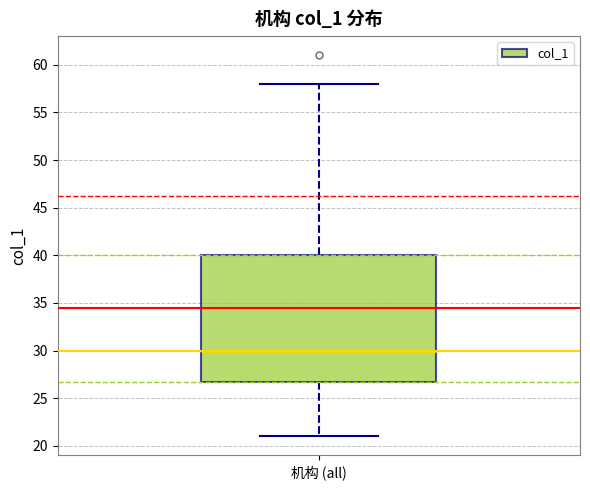

Where does the lower whisker of the box for 机构 (all) end on the y-axis? The values are not printed on the chart, so give them approximately, as read against the axis.

21